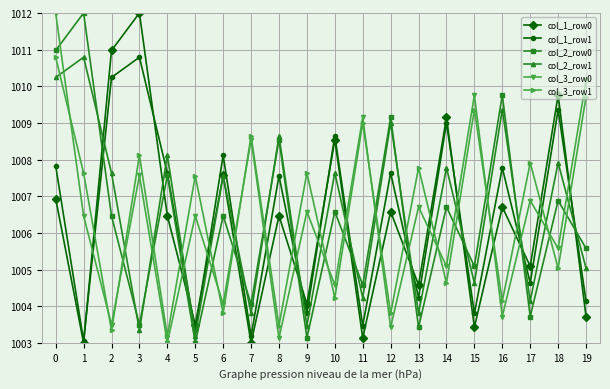

At which category does col_3_row0 reach its first local peak?

3